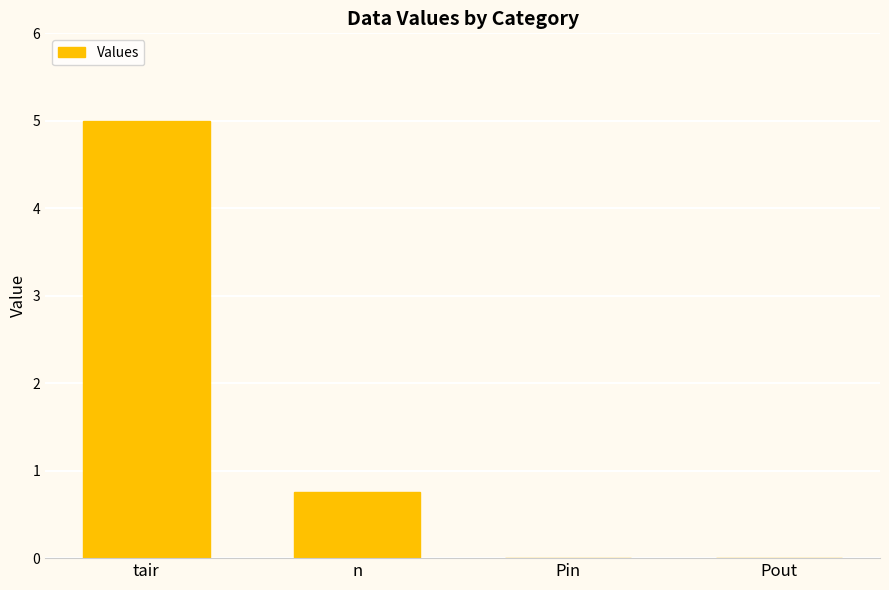

Are the bars horizontal?

No